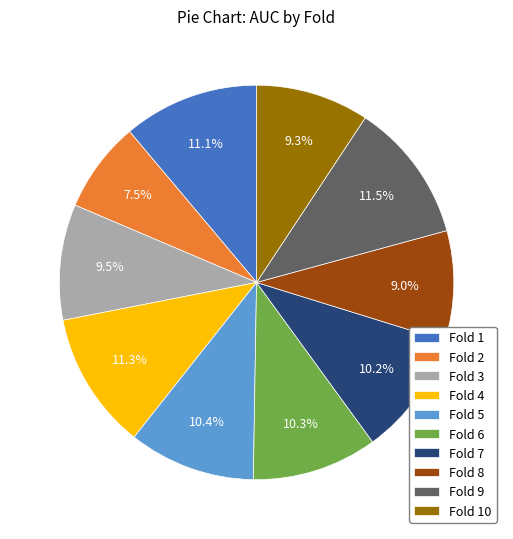

What percentage is the Fold 6 slice, to the nearest percent?

10%